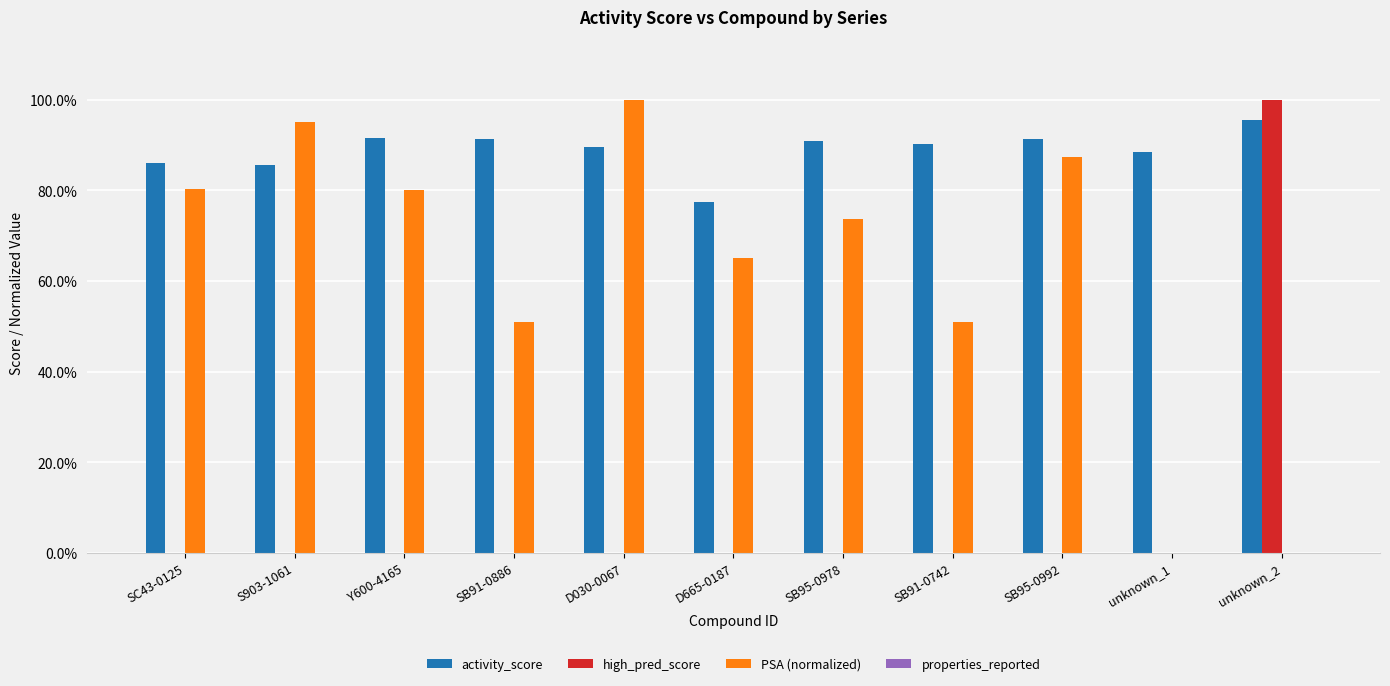

At which label does activity_score reach its peak?

unknown_2